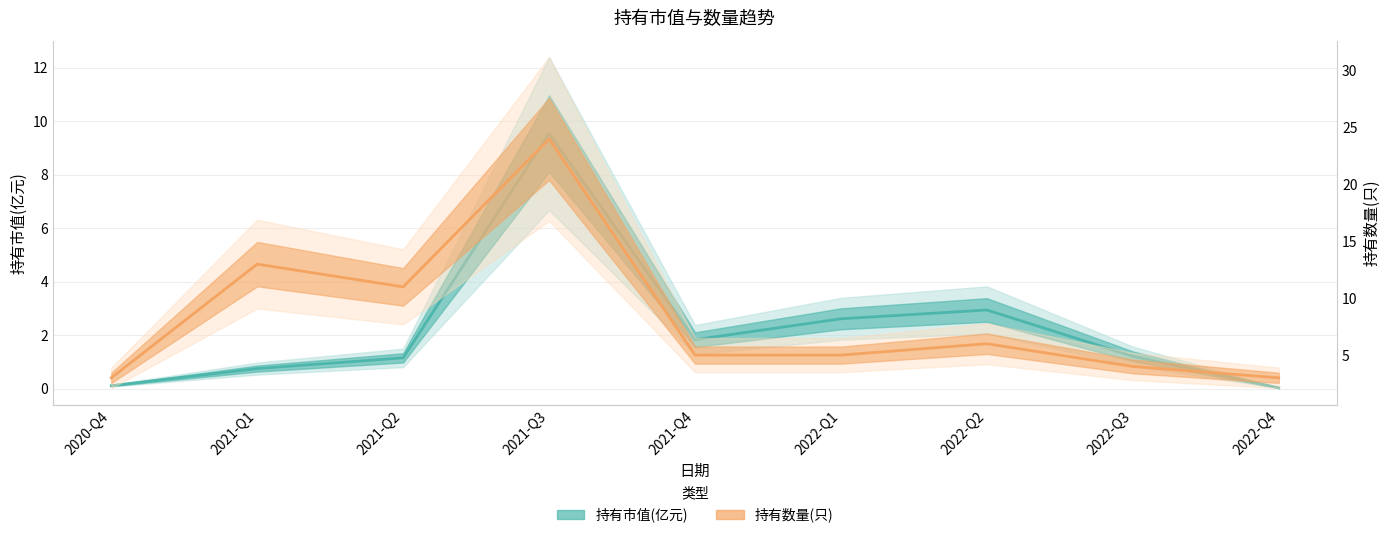

Is this an area chart (filled region under the line)?

No